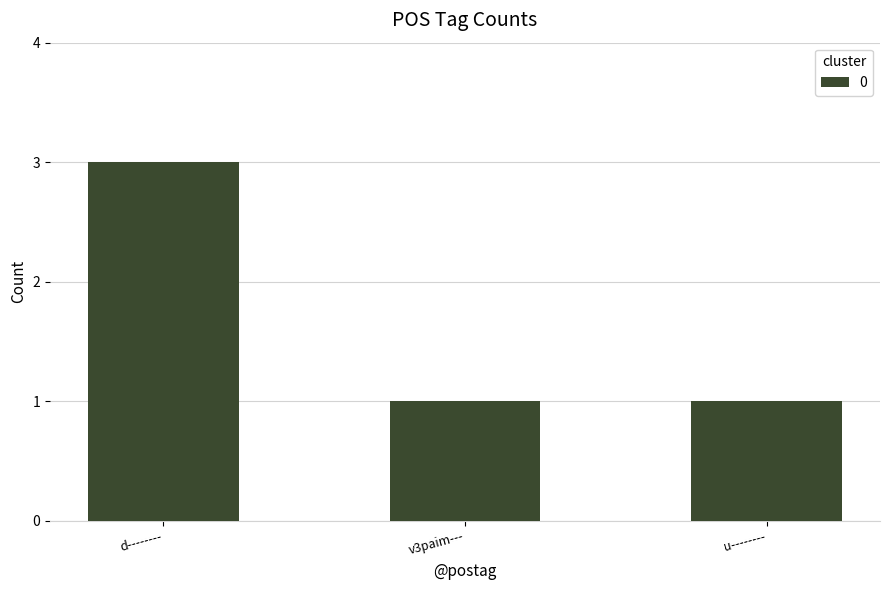

The chart shows a value of 1 at u--------. True or false?

True